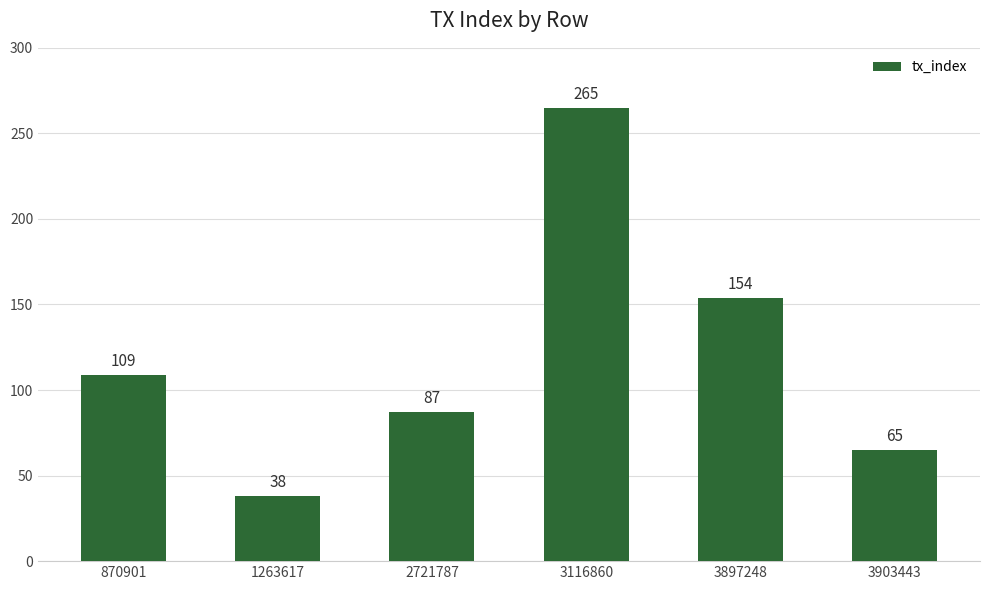

How many bars are there in total?

6